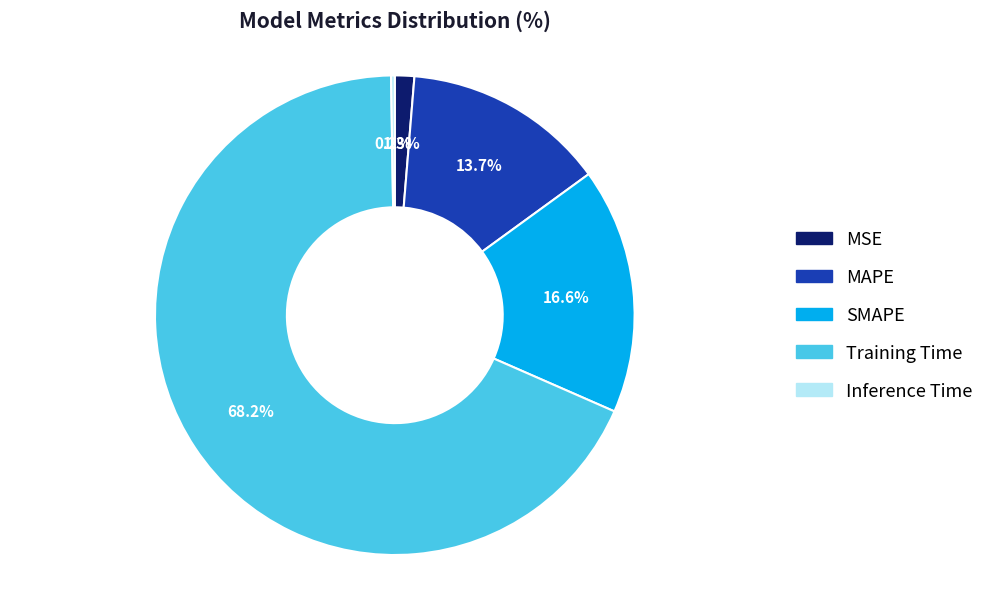

Is it true that MSE is 1% of the pie?

True